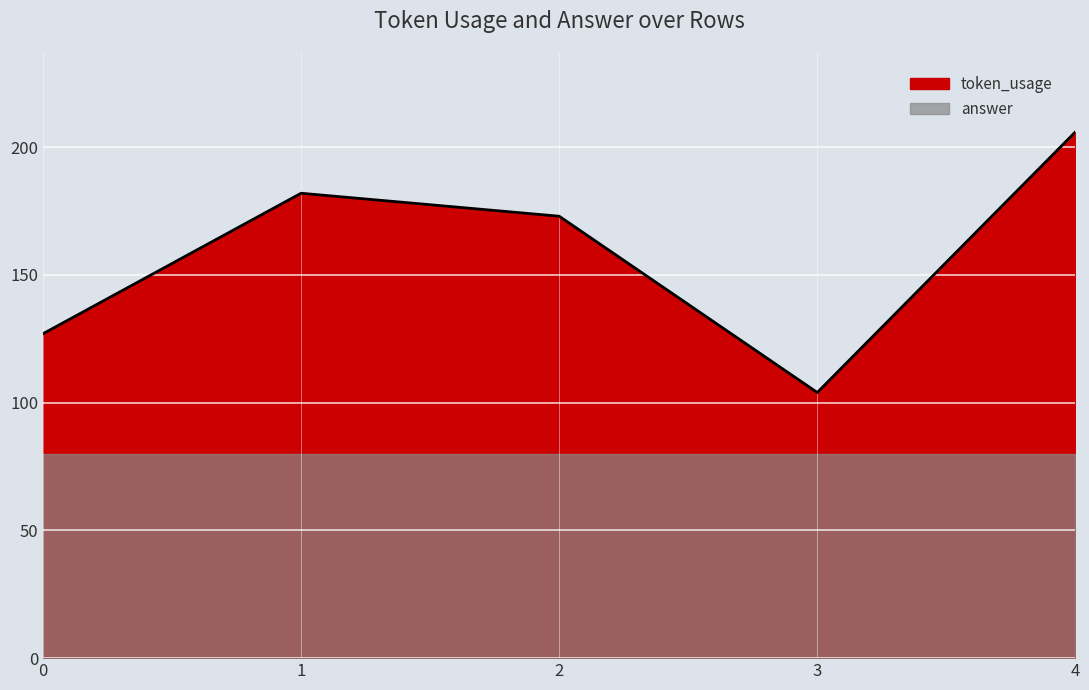

Is it true that the value at 2 is 114?

False